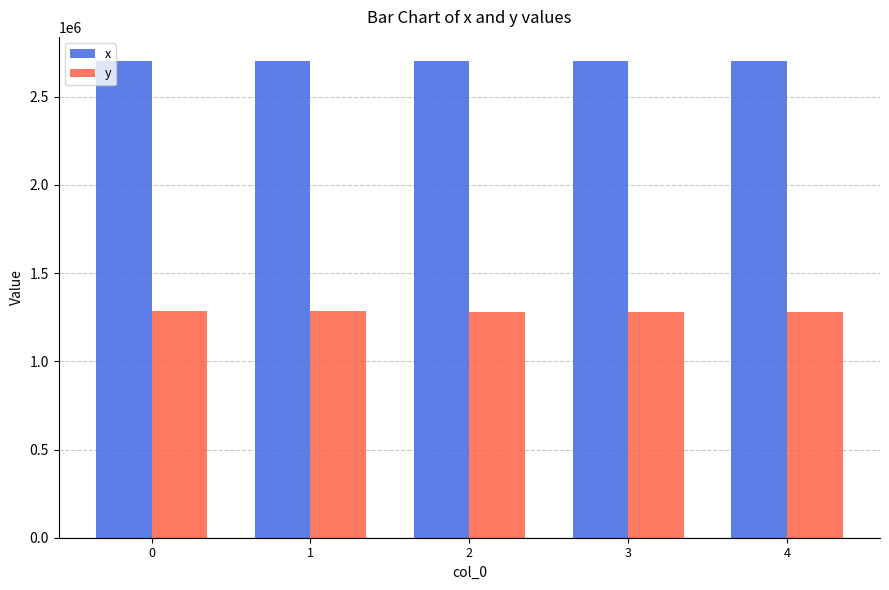

How many groups of bars are there?

5